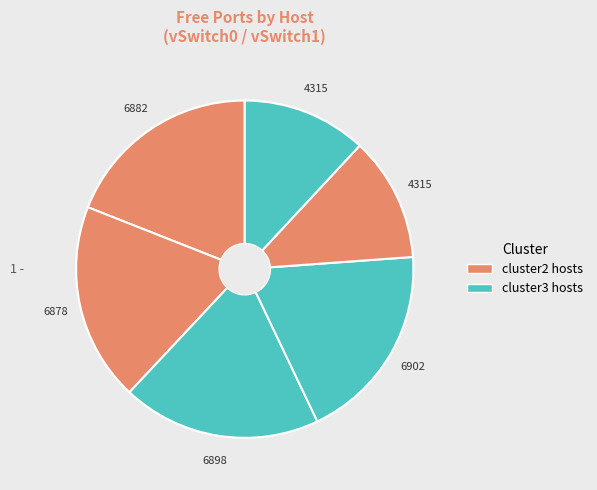

Count the number of slices in the pie.

6